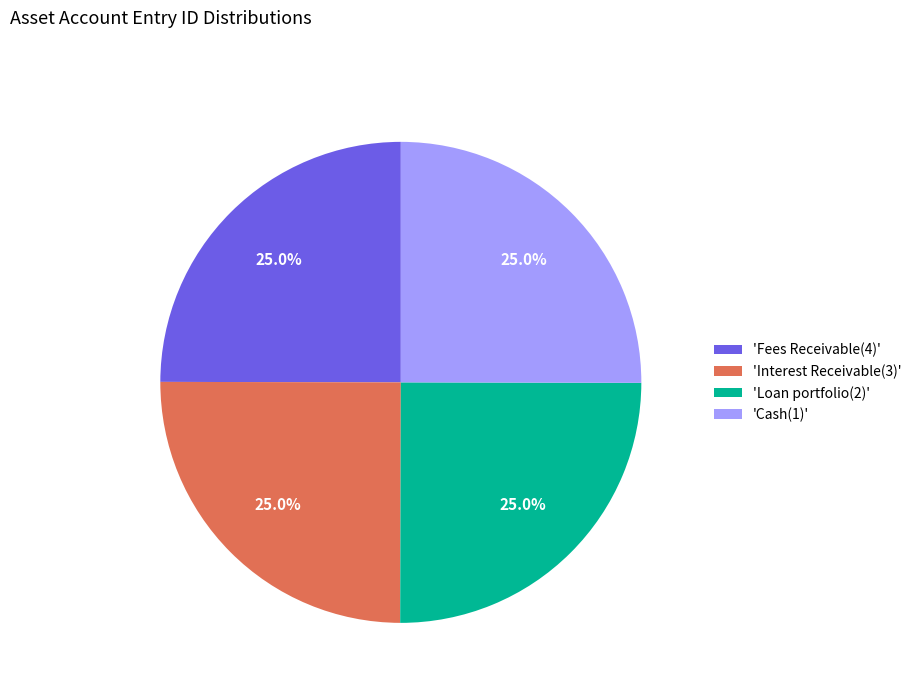

What is the ratio of the value at 'Fees Receivable(4)' to the value at 'Loan portfolio(2)'?

1.0